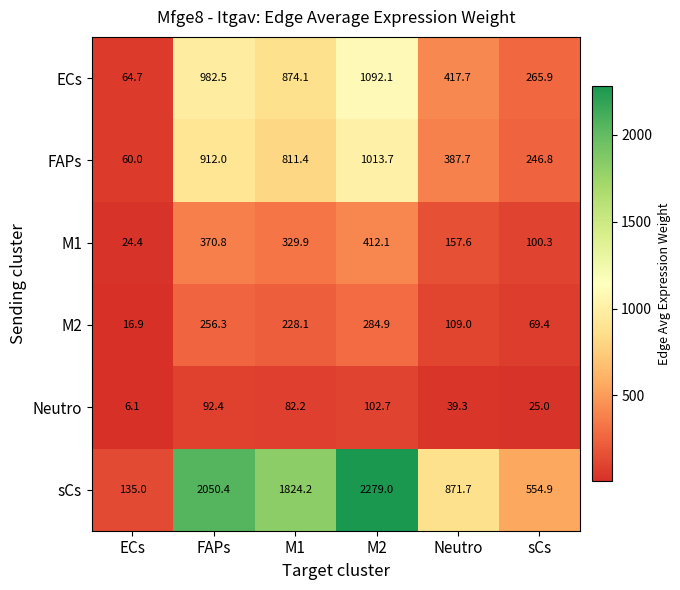

At which label does FAPs first exceed 811?

FAPs